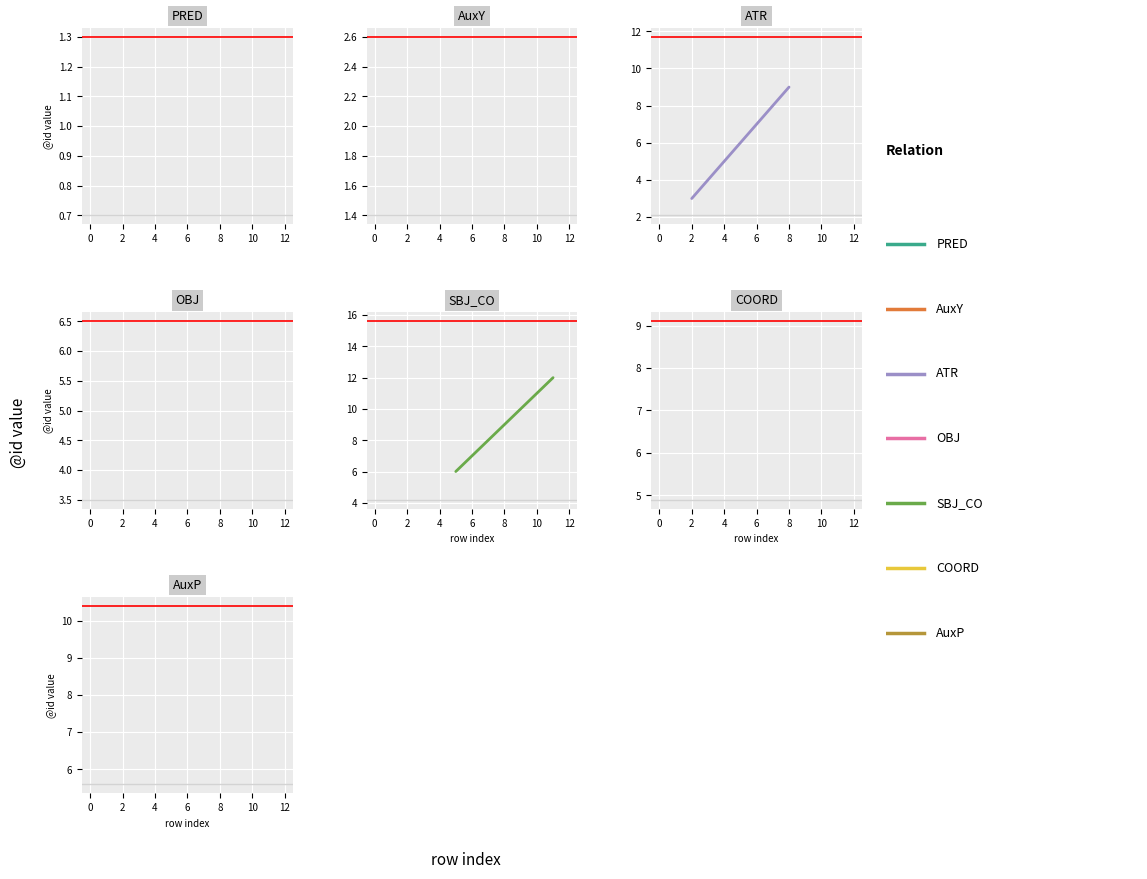

What is the sum of all values?

16